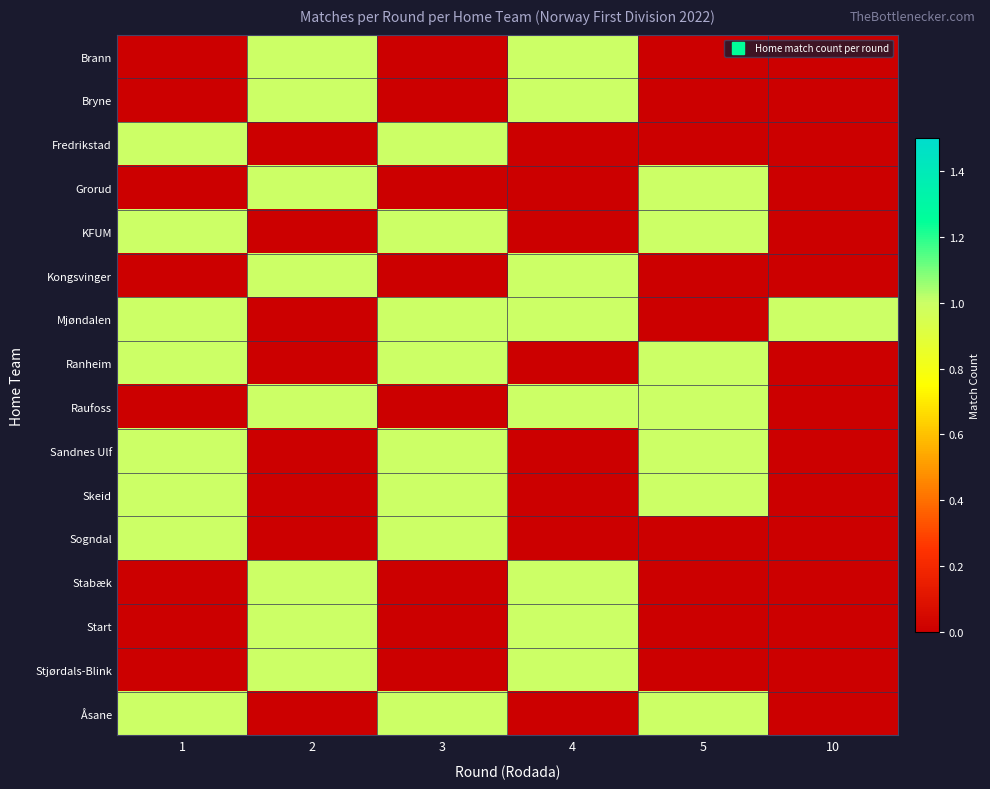

What is the total value across all series at 2?

8